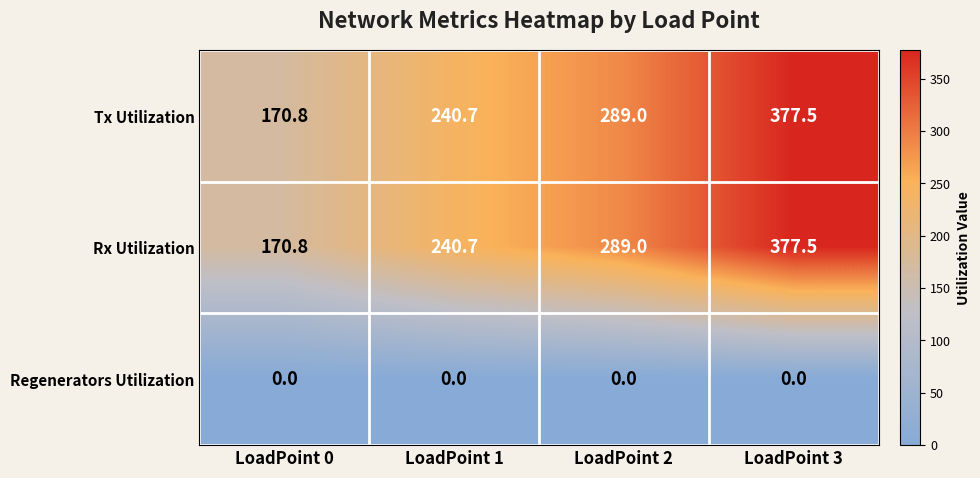

What is the difference between the second highest and minimum values in the Rx Utilization series?

118.2